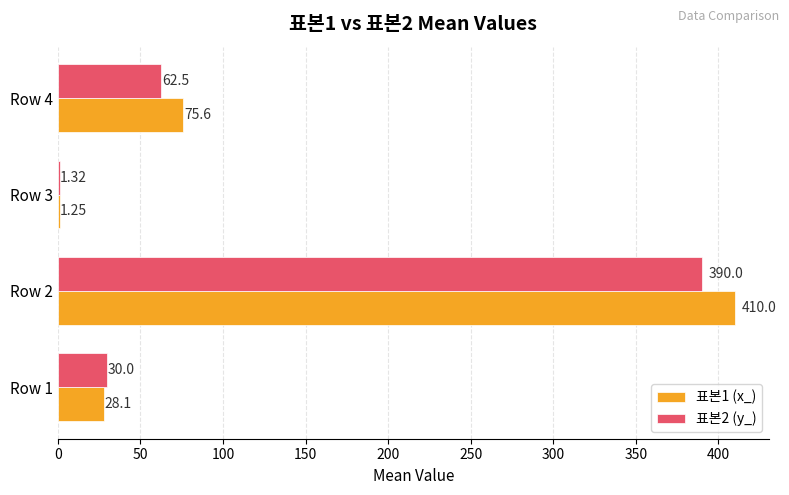

What is the total value across all series at Row 2?

800.0